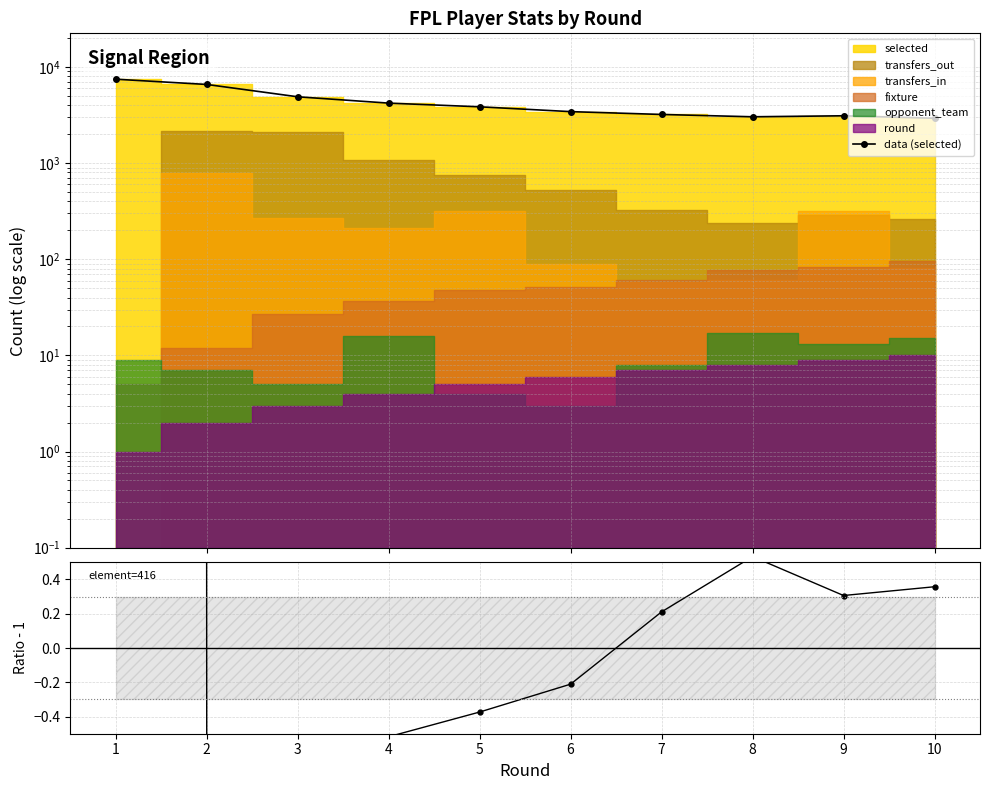

What is the difference between the values at 1 and 2?

883